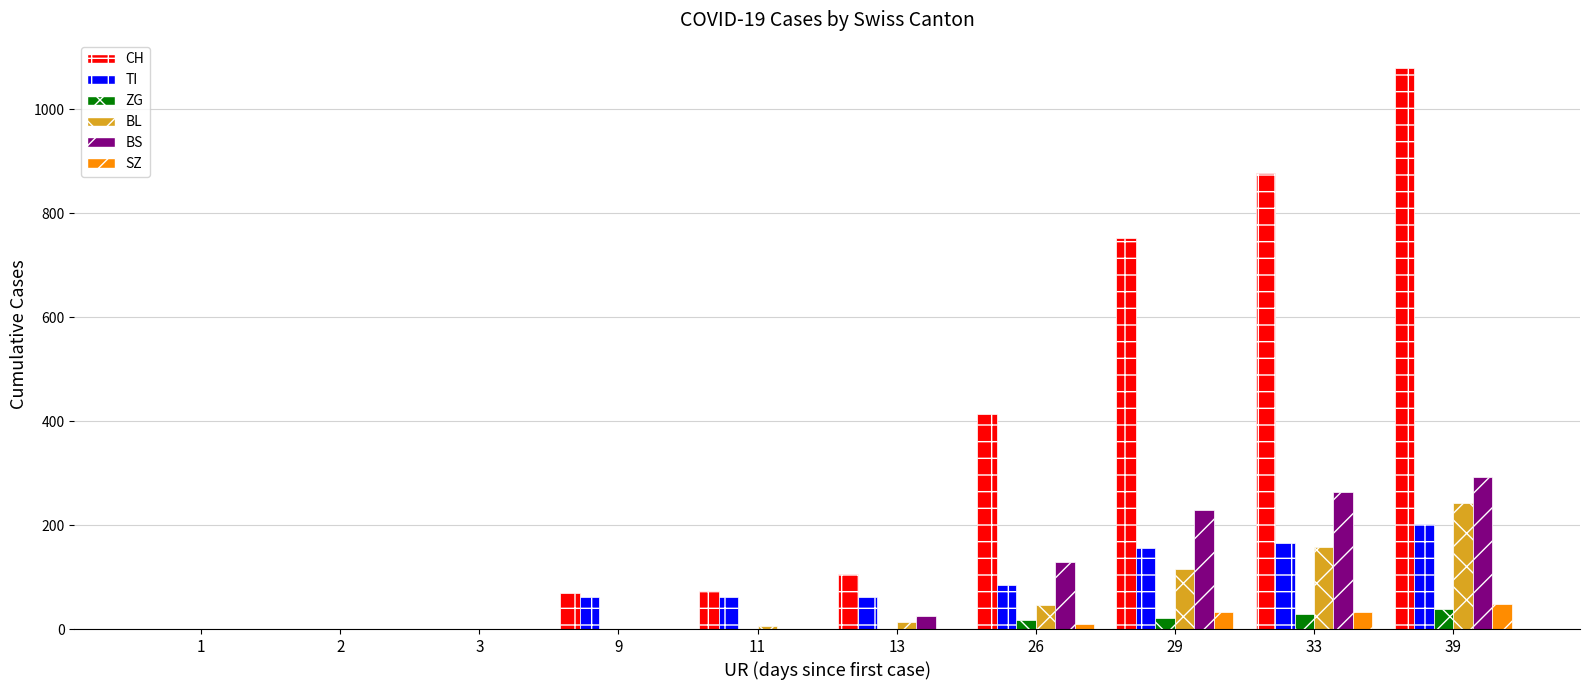

Is the value of ZG at 26 greater than the value of BS at 9?

Yes